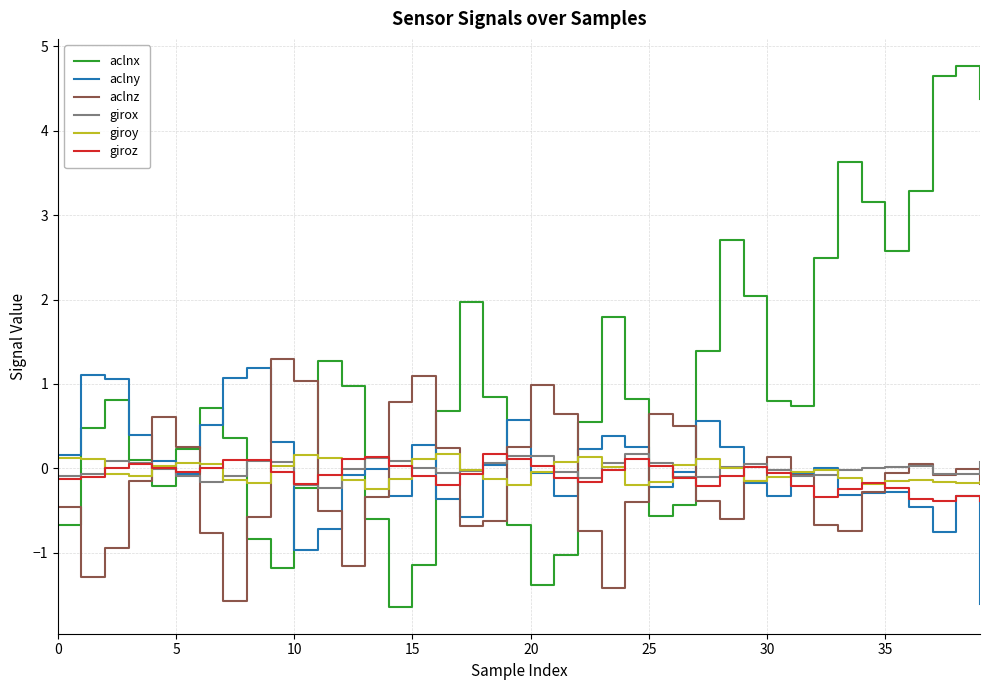

What is the lowest value of the aclny series?

-1.6